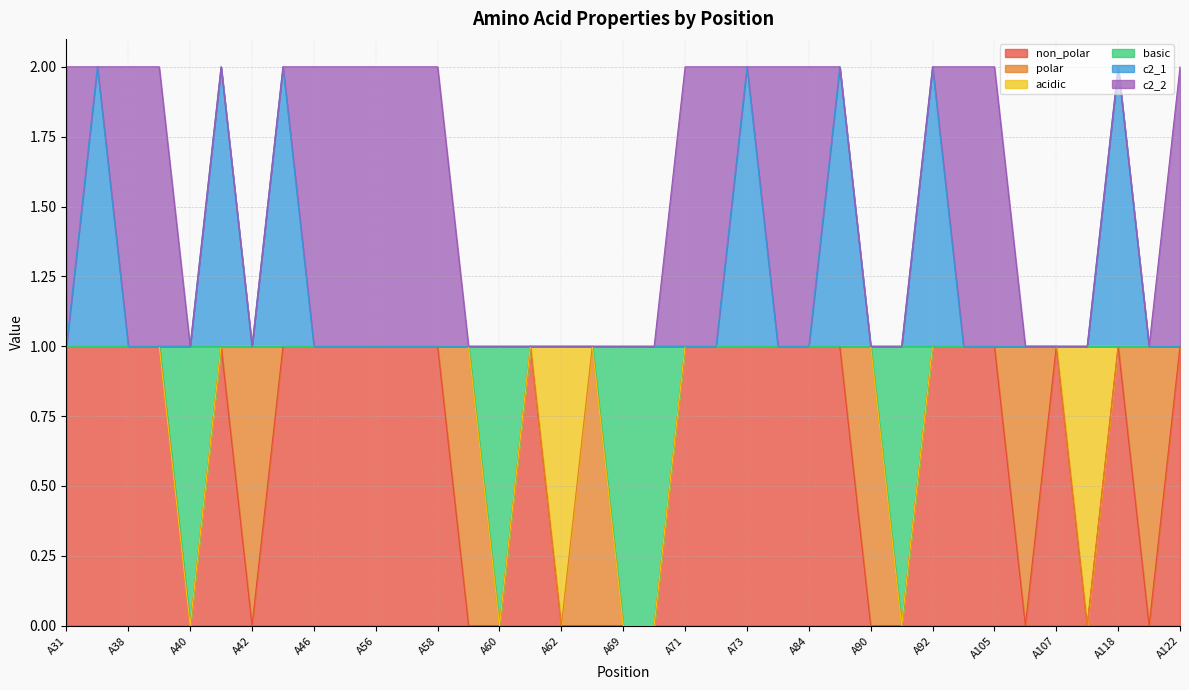

What is the difference between the maximum and minimum values in the basic series?

1